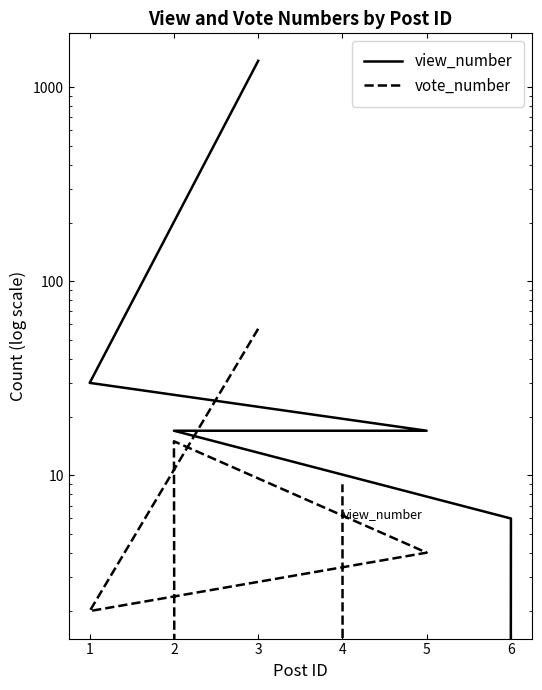

Reading right to left, what are all the values shown in this chart?

view_number: 0	6	17	17	30	1370
vote_number: 9	0	15	4	2	57